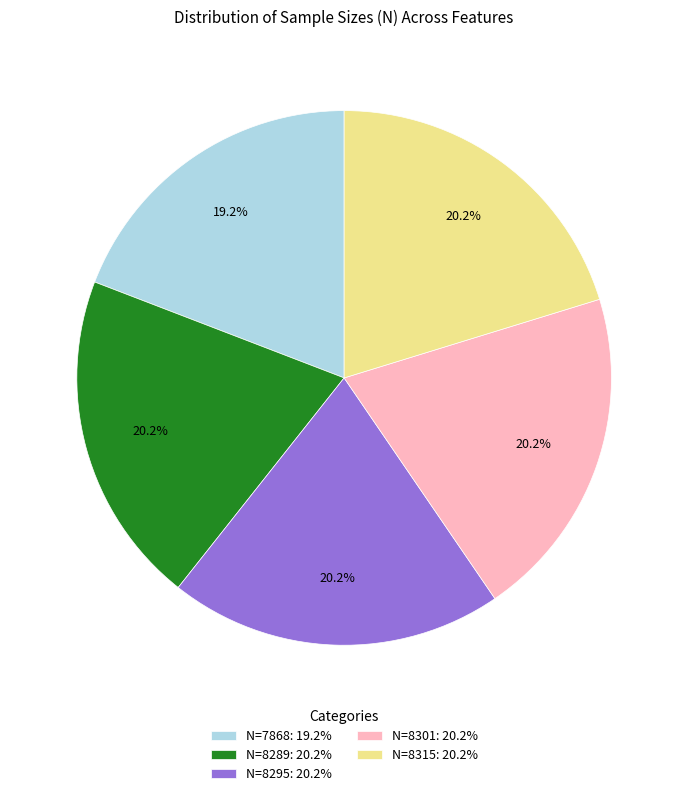

To the nearest percent, what is the difference between the largest and smallest slice percentages?

1%